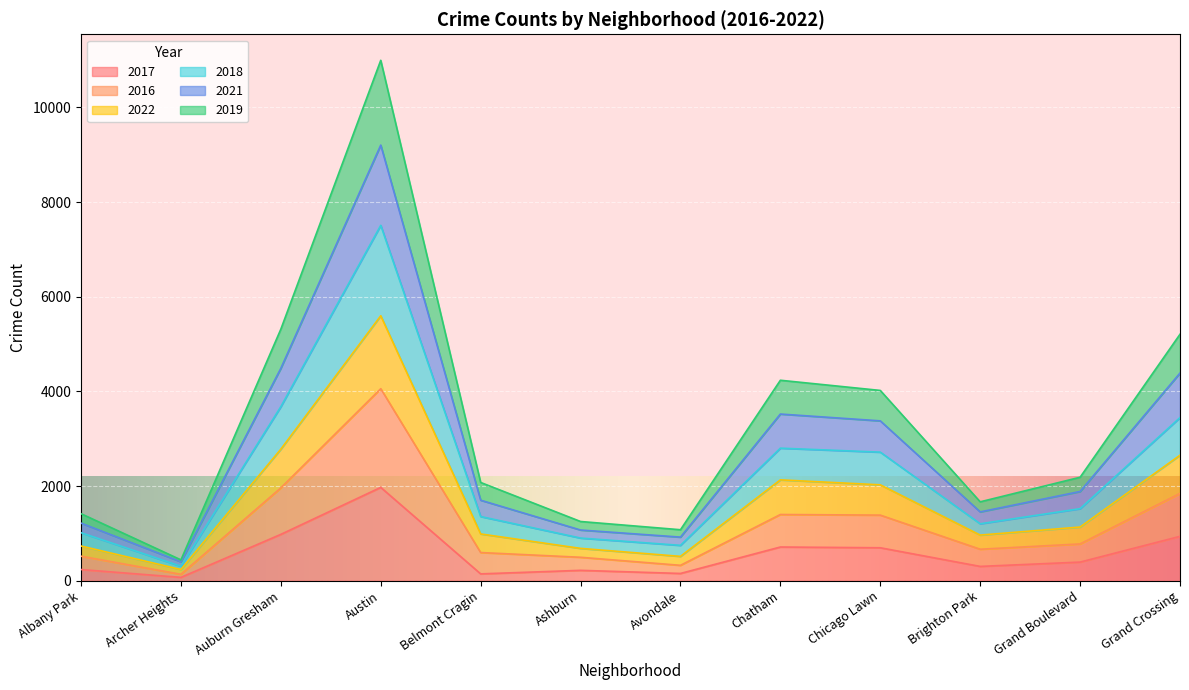

What position from the left is Grand Crossing?

12